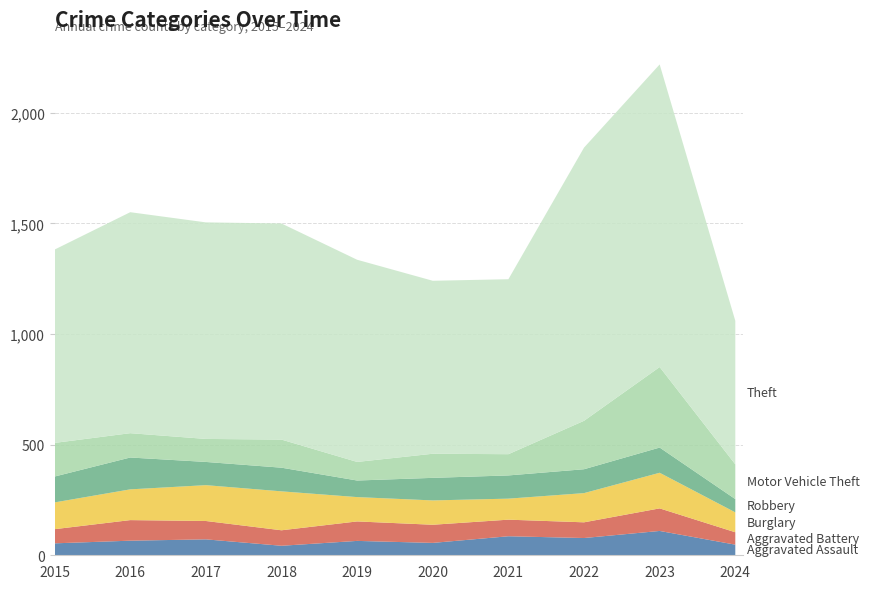

Reading left to right, extract all data points from this chart.

Aggravated Assault: 2015=54	2016=66	2017=72	2018=43	2019=65	2020=56	2021=86	2022=78	2023=110	2024=48
Aggravated Battery: 2015=64	2016=93	2017=83	2018=70	2019=88	2020=82	2021=75	2022=71	2023=102	2024=56
Burglary: 2015=121	2016=139	2017=162	2018=176	2019=110	2020=110	2021=95	2022=132	2023=161	2024=90
Robbery: 2015=117	2016=144	2017=105	2018=107	2019=75	2020=102	2021=105	2022=108	2023=114	2024=60
Motor Vehicle Theft: 2015=152	2016=110	2017=104	2018=127	2019=84	2020=109	2021=96	2022=219	2023=364	2024=157
Theft: 2015=874	2016=999	2017=979	2018=977	2019=914	2020=782	2021=791	2022=1235	2023=1368	2024=649